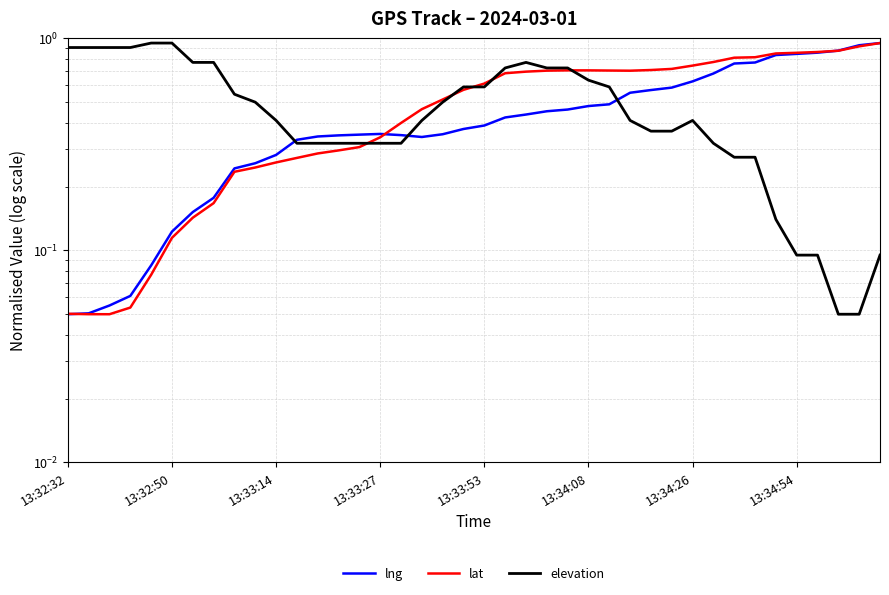

What is the difference between the second highest and second lowest values in the lat series?

0.9